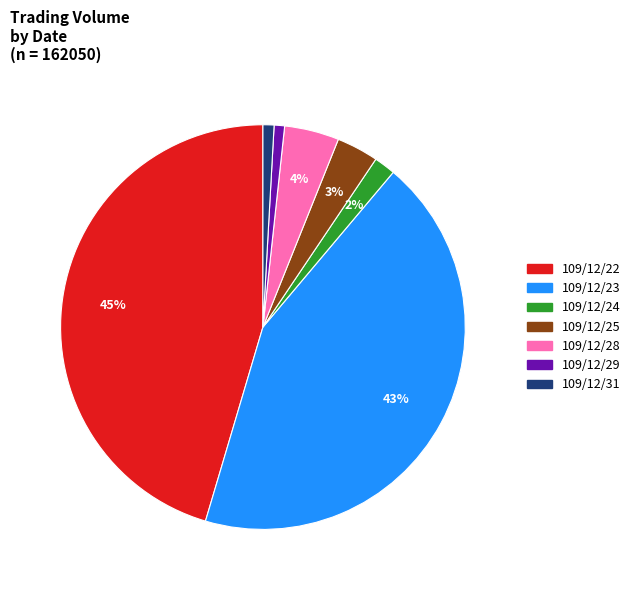

How many segments does this pie chart have?

7